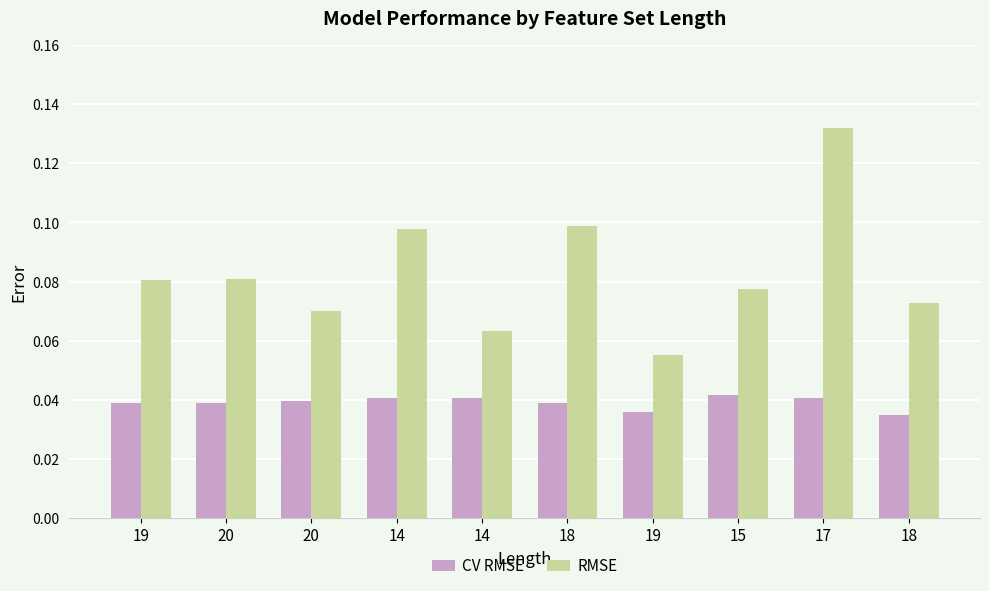

At which label is CV RMSE closest to 0?

18